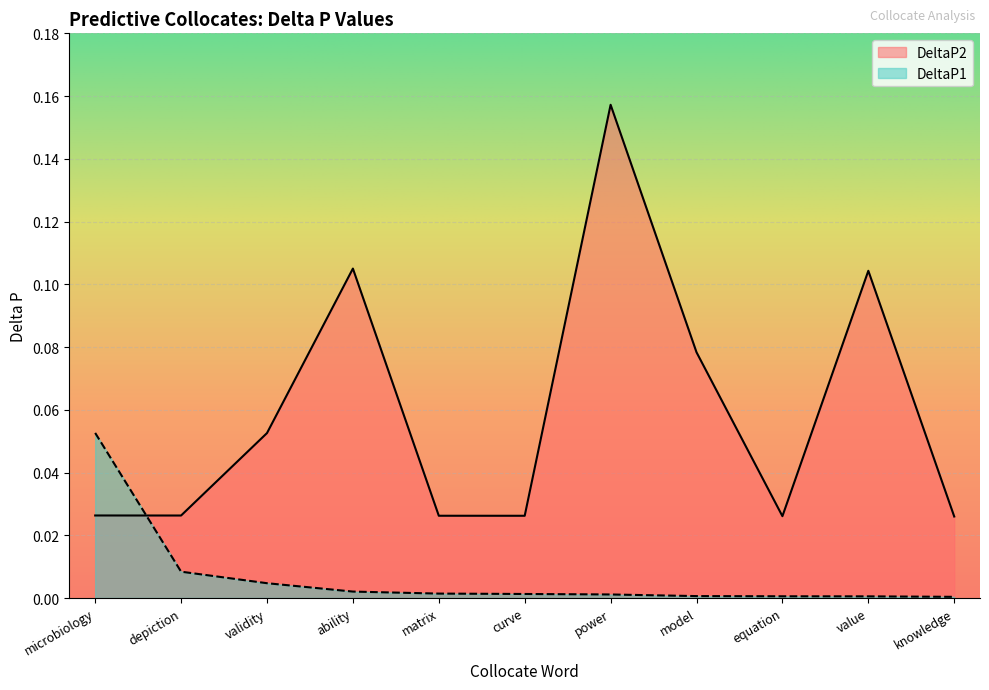

True or false: DeltaP1 has more than 2 points higher than both neighbors.

False